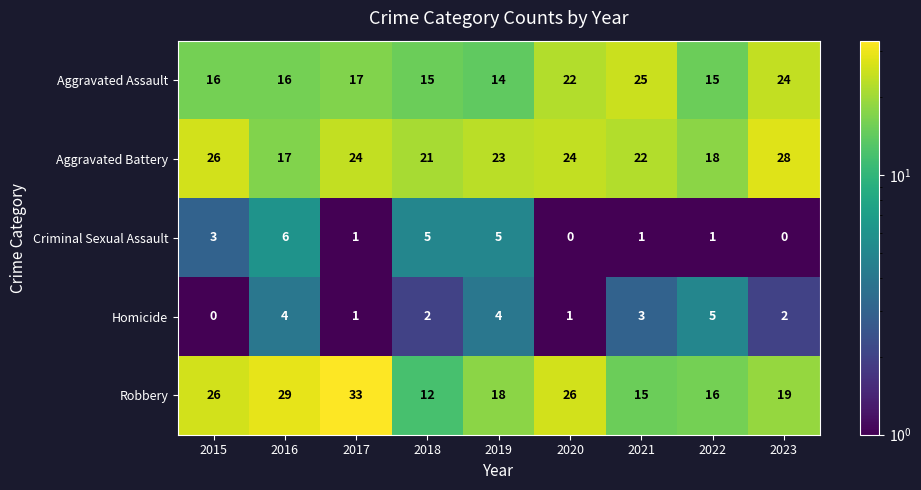

What is the difference between the maximum and second lowest values in the Criminal Sexual Assault series?

6